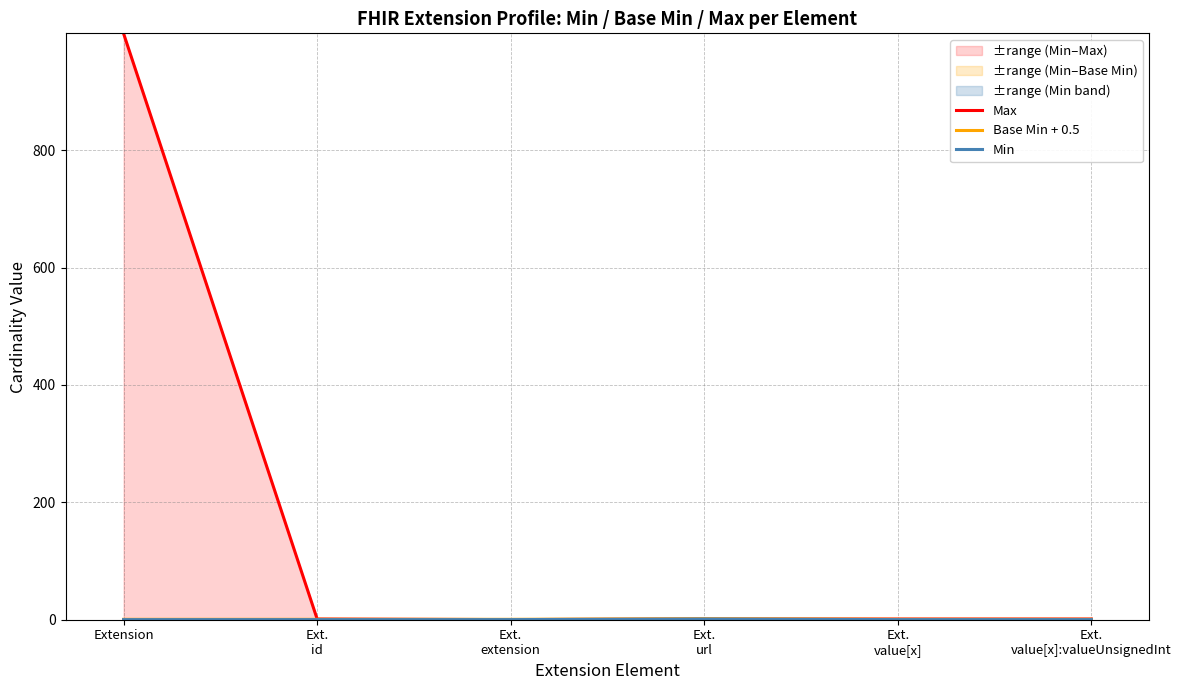

Which category has the highest value in the Max series?

Extension